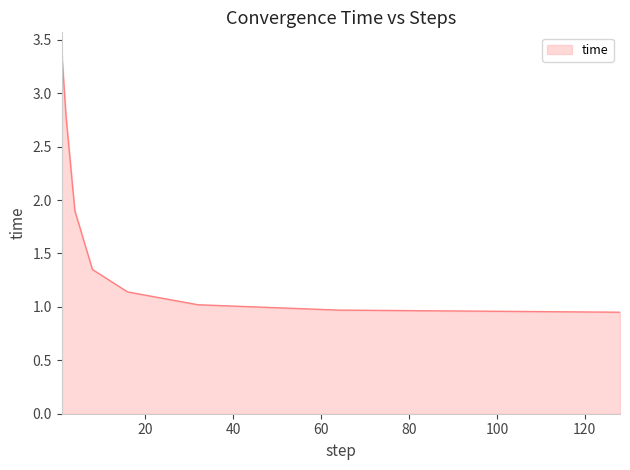

What is the greatest value displayed?

3.4